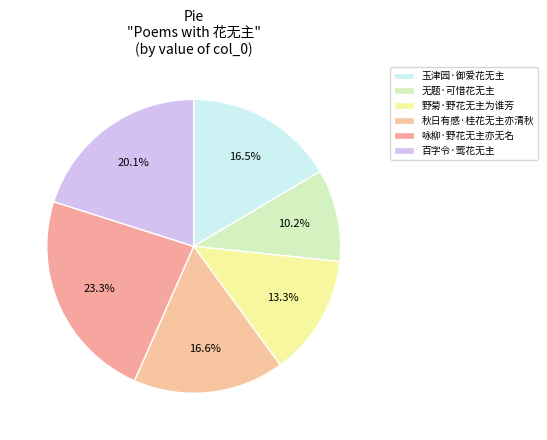

How many slices are in this pie chart?

6